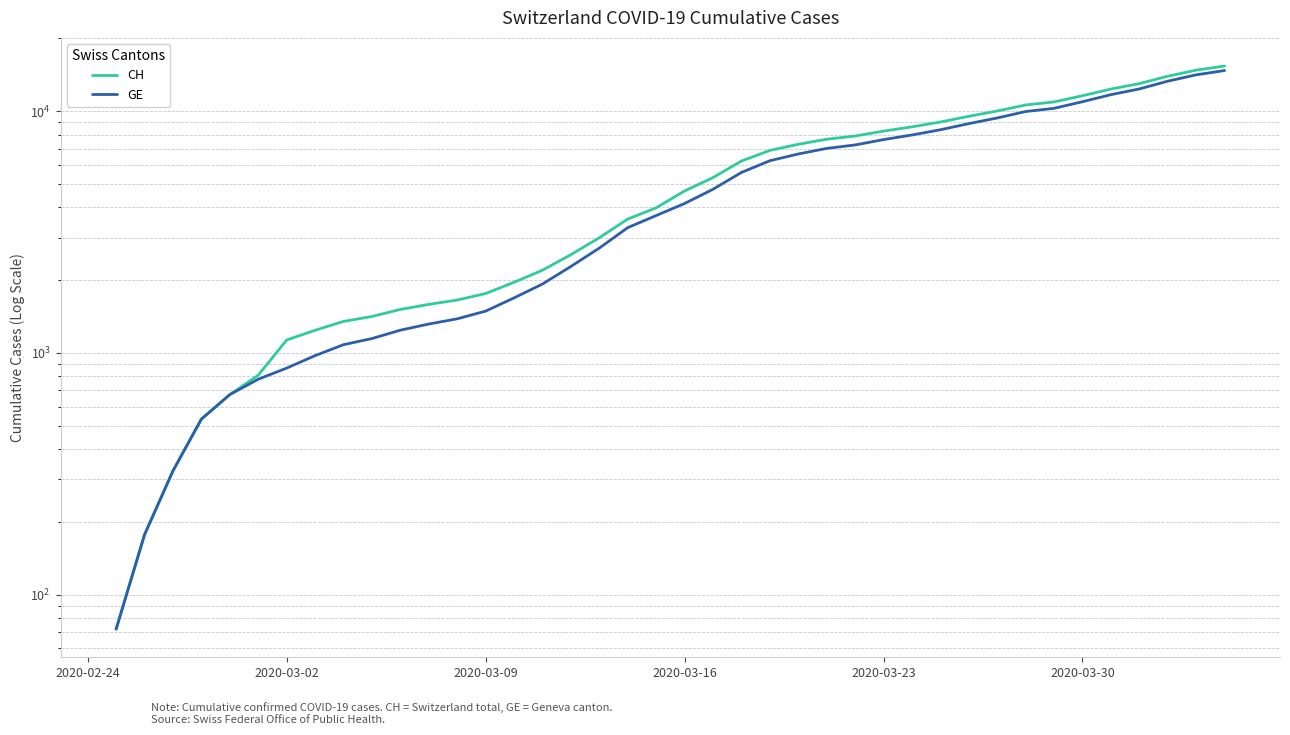

Which series has the largest total across all categories?

CH